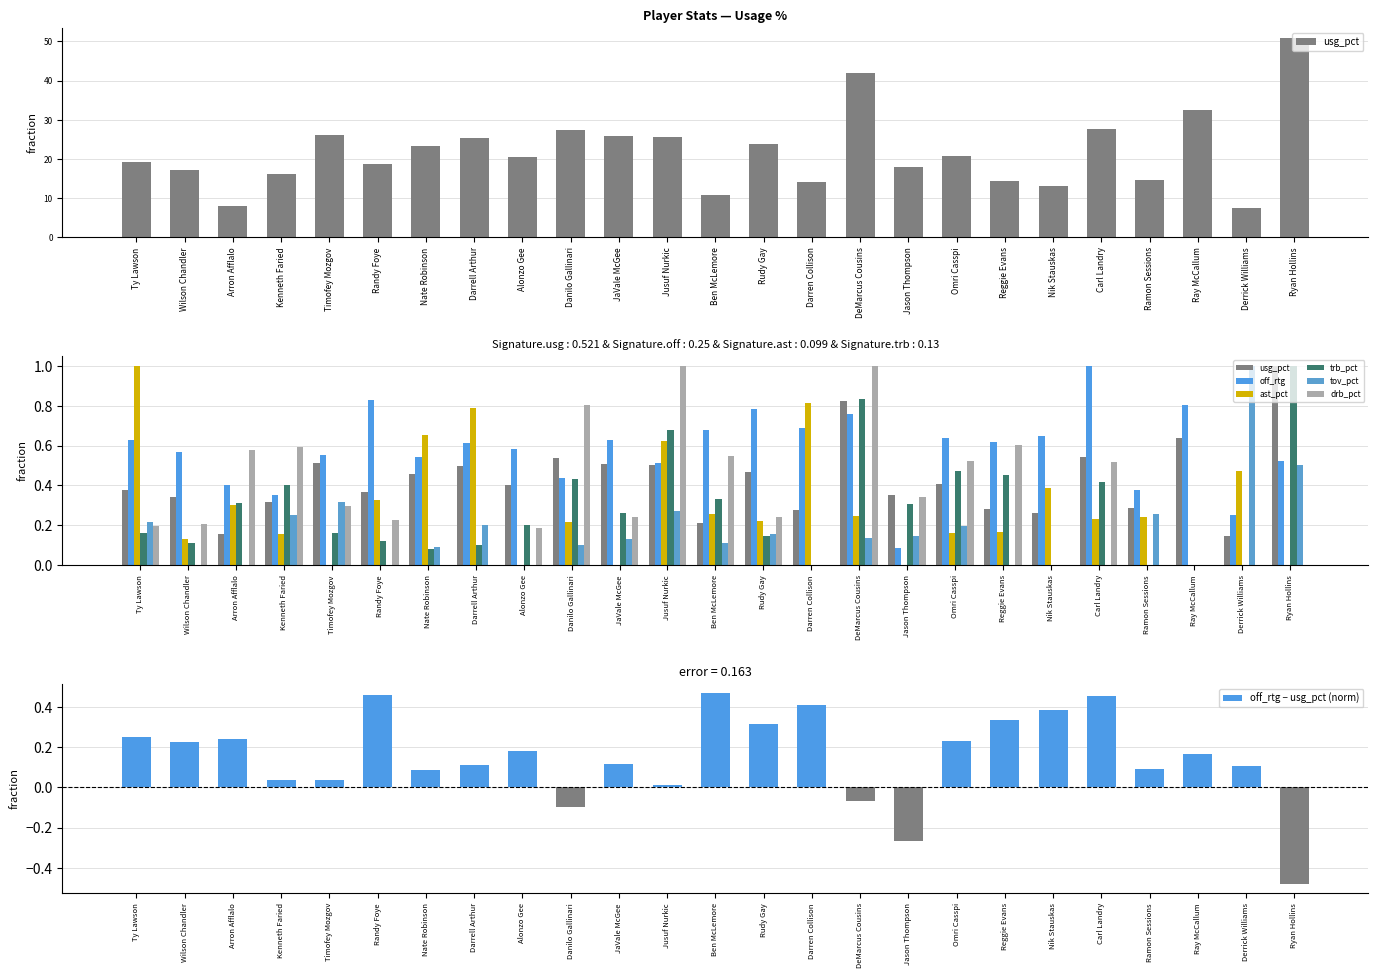

Reading left to right, transcribe all the data shown in this chart.

usg_pct: Ty Lawson=19.1	Wilson Chandler=17.3	Arron Afflalo=8.0	Kenneth Faried=16.2	Timofey Mozgov=26.2	Randy Foye=18.6	Nate Robinson=23.2	Darrell Arthur=25.4	Alonzo Gee=20.4	Danilo Gallinari=27.3	JaVale McGee=25.9	Jusuf Nurkic=25.5	Ben McLemore=10.7	Rudy Gay=23.8	Darren Collison=14.1	DeMarcus Cousins=42.0	Jason Thompson=18.0	Omri Casspi=20.7	Reggie Evans=14.3	Nik Stauskas=13.2	Carl Landry=27.6	Ramon Sessions=14.7	Ray McCallum=32.5	Derrick Williams=7.5	Ryan Hollins=50.9
off_rtg: Ty Lawson=0.6	Wilson Chandler=0.6	Arron Afflalo=0.4	Kenneth Faried=0.4	Timofey Mozgov=0.6	Randy Foye=0.8	Nate Robinson=0.5	Darrell Arthur=0.6	Alonzo Gee=0.6	Danilo Gallinari=0.4	JaVale McGee=0.6	Jusuf Nurkic=0.5	Ben McLemore=0.7	Rudy Gay=0.8	Darren Collison=0.7	DeMarcus Cousins=0.8	Jason Thompson=0.1	Omri Casspi=0.6	Reggie Evans=0.6	Nik Stauskas=0.6	Carl Landry=1.0	Ramon Sessions=0.4	Ray McCallum=0.8	Derrick Williams=0.3	Ryan Hollins=0.5
ast_pct: Ty Lawson=1.0	Wilson Chandler=0.1	Arron Afflalo=0.3	Kenneth Faried=0.2	Timofey Mozgov=0.0	Randy Foye=0.3	Nate Robinson=0.7	Darrell Arthur=0.8	Alonzo Gee=0.0	Danilo Gallinari=0.2	JaVale McGee=0.0	Jusuf Nurkic=0.6	Ben McLemore=0.3	Rudy Gay=0.2	Darren Collison=0.8	DeMarcus Cousins=0.2	Jason Thompson=0.0	Omri Casspi=0.2	Reggie Evans=0.2	Nik Stauskas=0.4	Carl Landry=0.2	Ramon Sessions=0.2	Ray McCallum=0.0	Derrick Williams=0.5	Ryan Hollins=0.0
trb_pct: Ty Lawson=0.2	Wilson Chandler=0.1	Arron Afflalo=0.3	Kenneth Faried=0.4	Timofey Mozgov=0.2	Randy Foye=0.1	Nate Robinson=0.1	Darrell Arthur=0.1	Alonzo Gee=0.2	Danilo Gallinari=0.4	JaVale McGee=0.3	Jusuf Nurkic=0.7	Ben McLemore=0.3	Rudy Gay=0.1	Darren Collison=0.0	DeMarcus Cousins=0.8	Jason Thompson=0.3	Omri Casspi=0.5	Reggie Evans=0.5	Nik Stauskas=0.0	Carl Landry=0.4	Ramon Sessions=0.0	Ray McCallum=0.0	Derrick Williams=0.0	Ryan Hollins=1.0
tov_pct: Ty Lawson=0.2	Wilson Chandler=0.0	Arron Afflalo=0.0	Kenneth Faried=0.3	Timofey Mozgov=0.3	Randy Foye=0.0	Nate Robinson=0.1	Darrell Arthur=0.2	Alonzo Gee=0.0	Danilo Gallinari=0.1	JaVale McGee=0.1	Jusuf Nurkic=0.3	Ben McLemore=0.1	Rudy Gay=0.2	Darren Collison=0.0	DeMarcus Cousins=0.1	Jason Thompson=0.1	Omri Casspi=0.2	Reggie Evans=0.0	Nik Stauskas=0.0	Carl Landry=0.0	Ramon Sessions=0.3	Ray McCallum=0.0	Derrick Williams=1.0	Ryan Hollins=0.5
drb_pct: Ty Lawson=0.2	Wilson Chandler=0.2	Arron Afflalo=0.6	Kenneth Faried=0.6	Timofey Mozgov=0.3	Randy Foye=0.2	Nate Robinson=0.0	Darrell Arthur=0.0	Alonzo Gee=0.2	Danilo Gallinari=0.8	JaVale McGee=0.2	Jusuf Nurkic=1.0	Ben McLemore=0.6	Rudy Gay=0.2	Darren Collison=0.0	DeMarcus Cousins=1.0	Jason Thompson=0.3	Omri Casspi=0.5	Reggie Evans=0.6	Nik Stauskas=0.0	Carl Landry=0.5	Ramon Sessions=0.0	Ray McCallum=0.0	Derrick Williams=0.0	Ryan Hollins=0.0